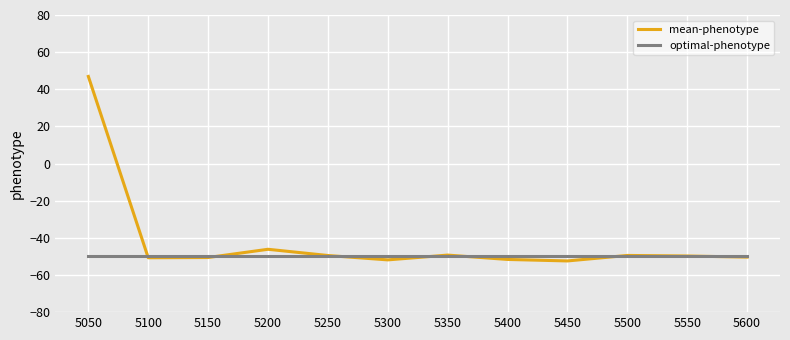

What is the smallest value displayed?

-52.4